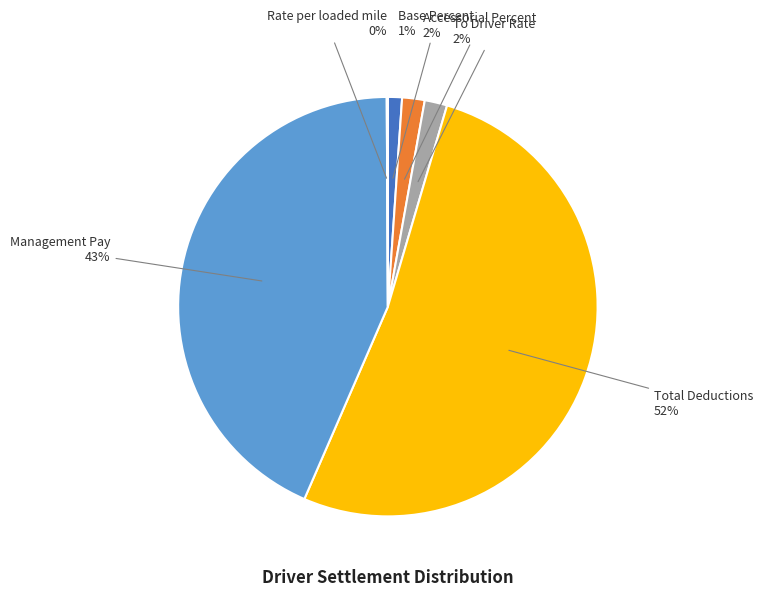

To the nearest percent, what is the difference between the largest and smallest slice percentages?

52%